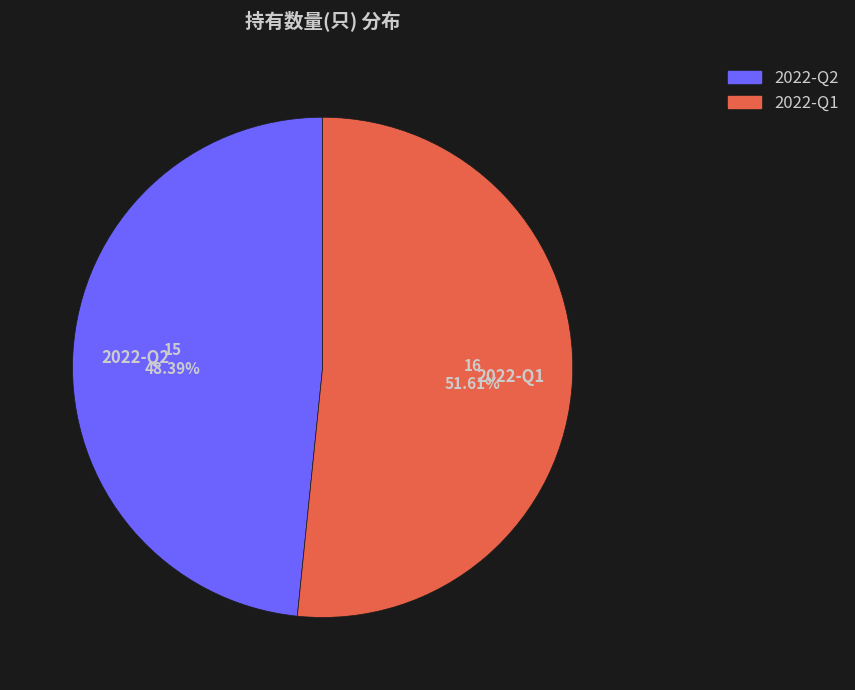

The 2022-Q2 slice represents 36% of the pie. True or false?

False